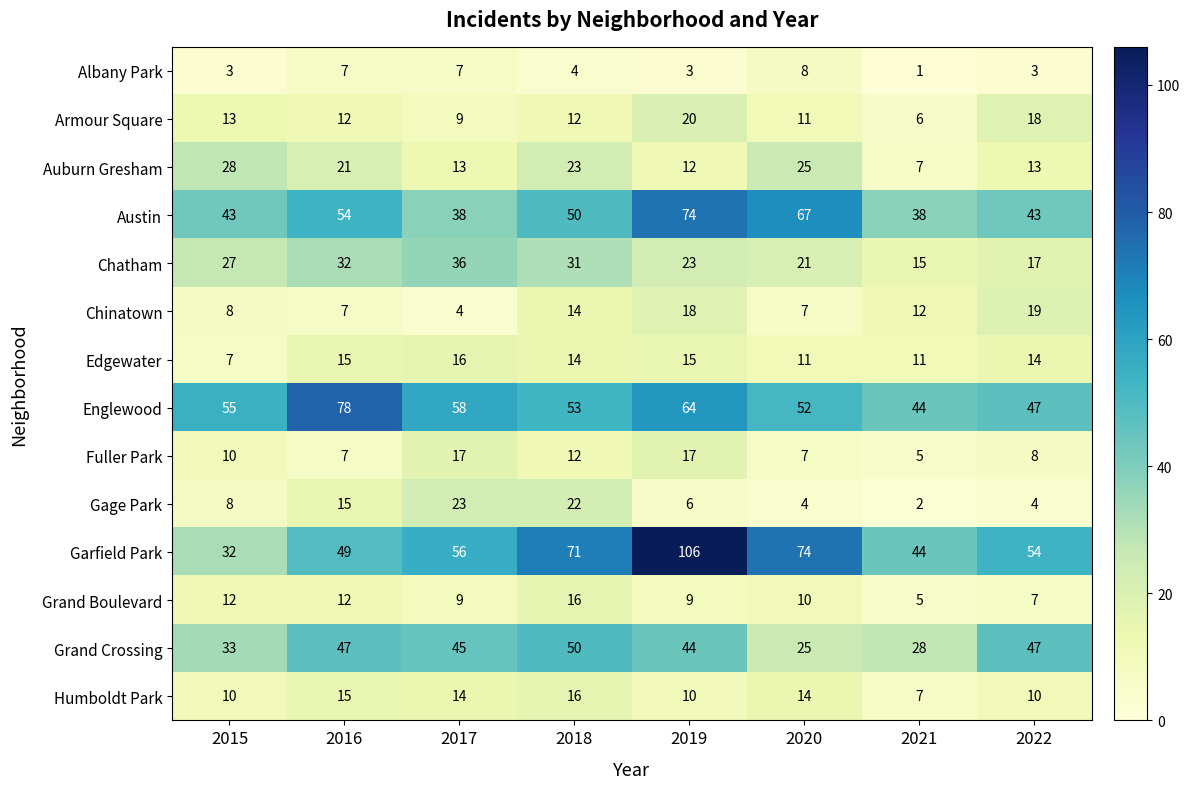

What is the spread (max minus min) of values at 2018?

67